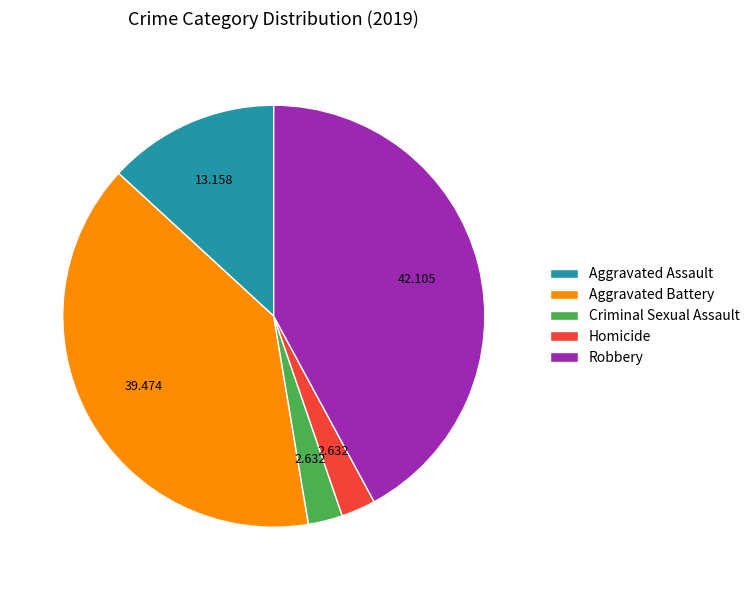

How many segments does this pie chart have?

5